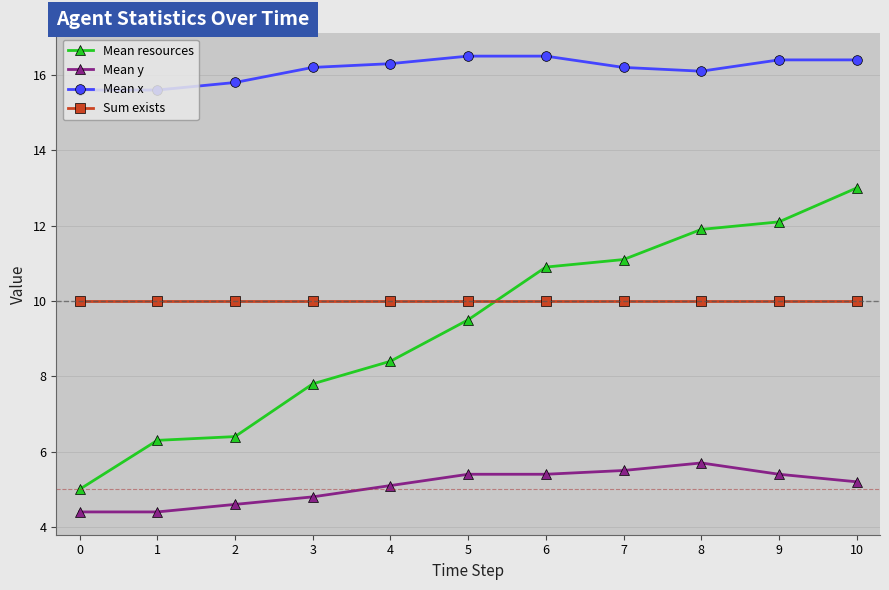

At how many categories does at least one series exceed 10?

11